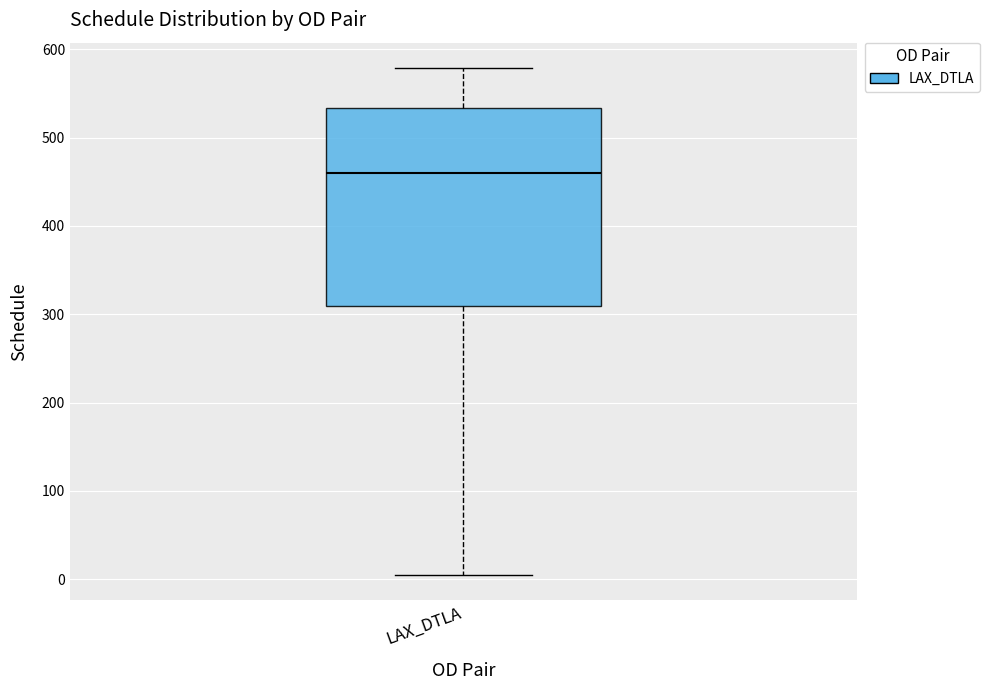

Read this box plot against the y-axis: the position of the median line, the range covered by the box, and the ends of both whiskers. The values are not printed on the chart, so give them approximately, as read against the axis.

median 460, box 310 to 530, whiskers 0 to 580